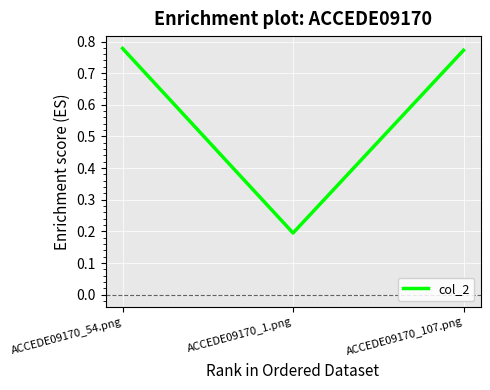

How many values are between 0 and 1?

3